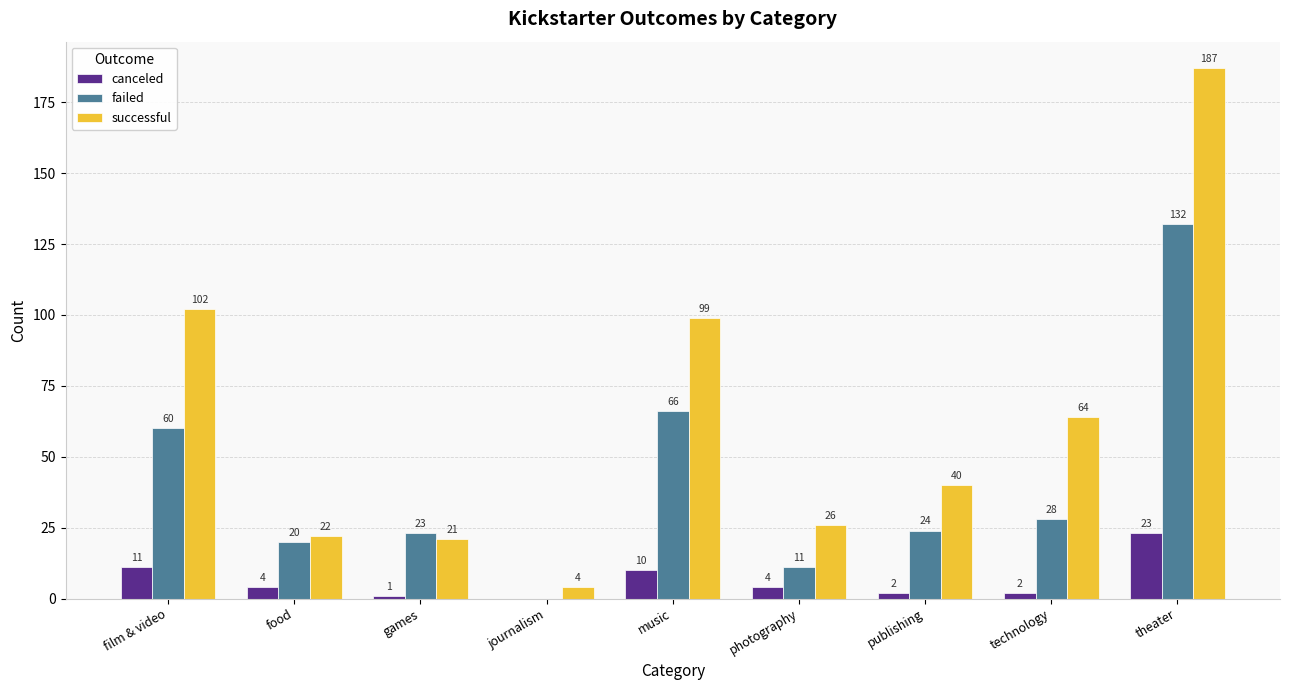

How many groups of bars are there?

9